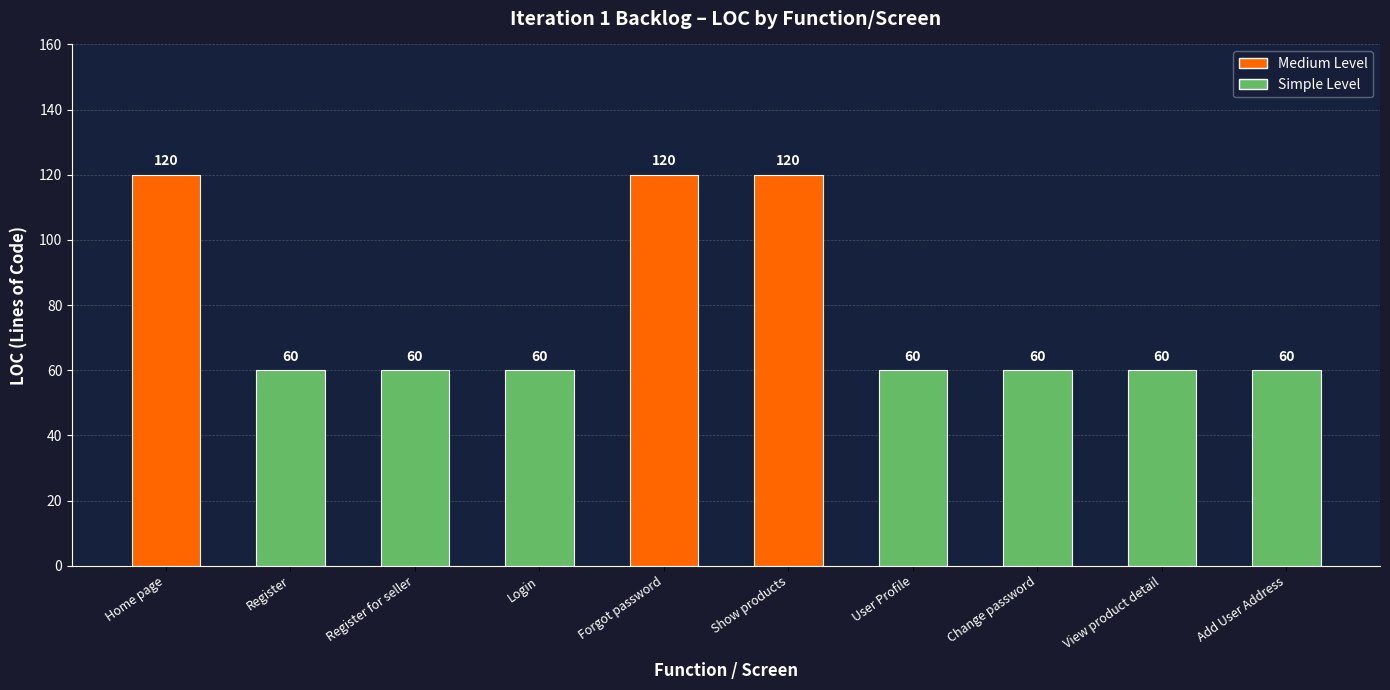

What is the label of the 10th bar from the right?

Home page